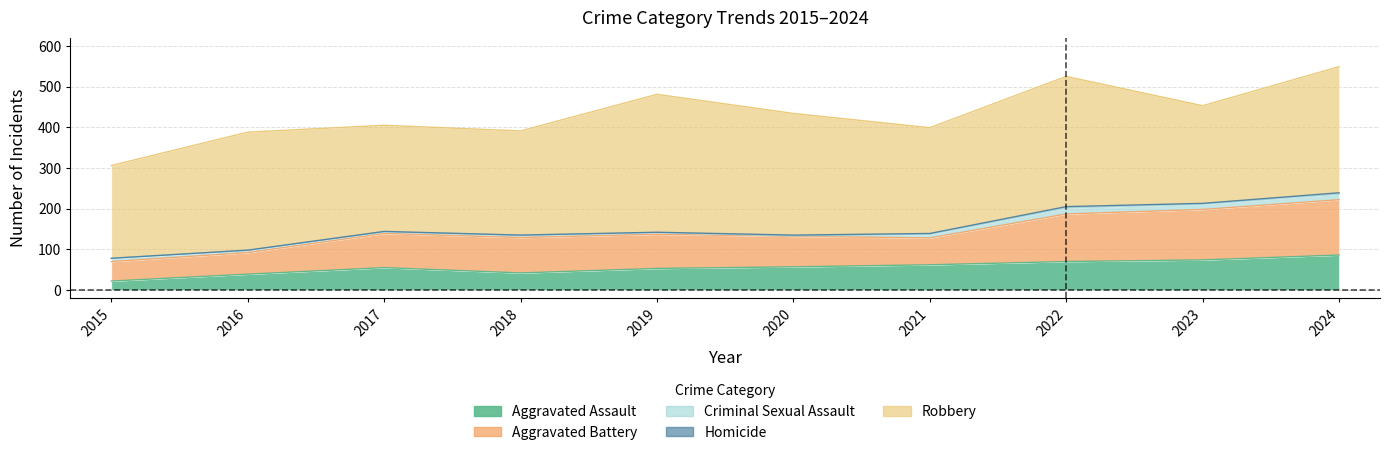

Where is Robbery nearest to the value 283?

2016